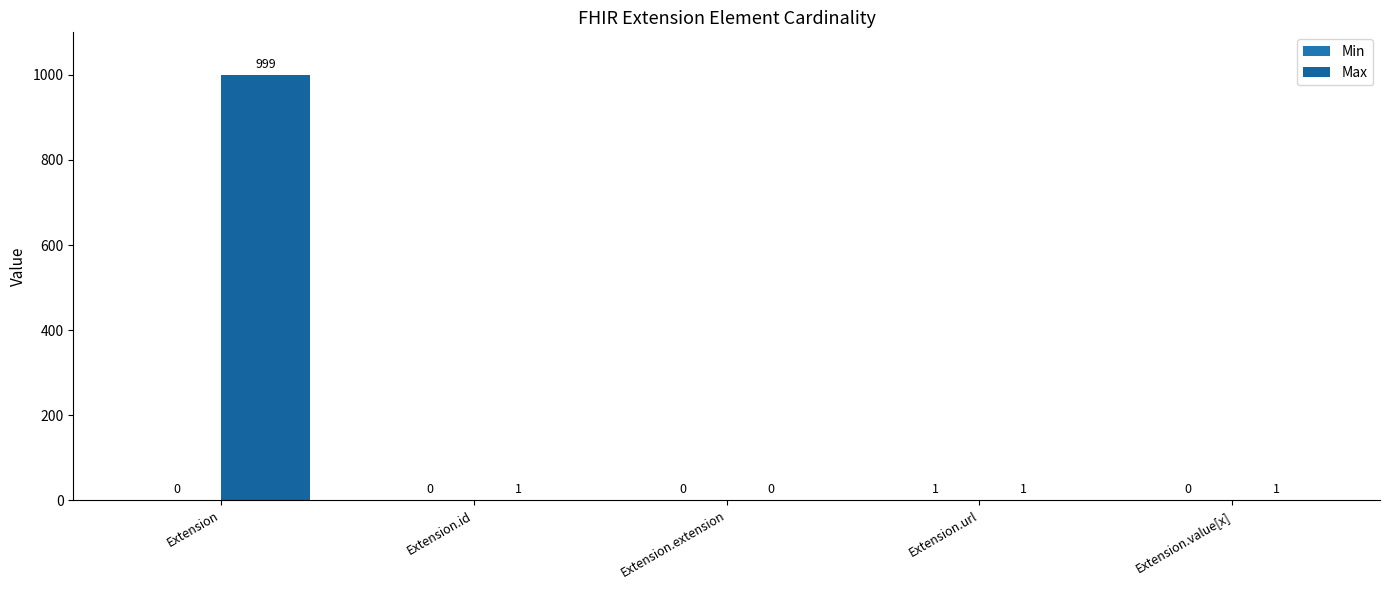

Which label corresponds to the smallest value in the chart?

Extension